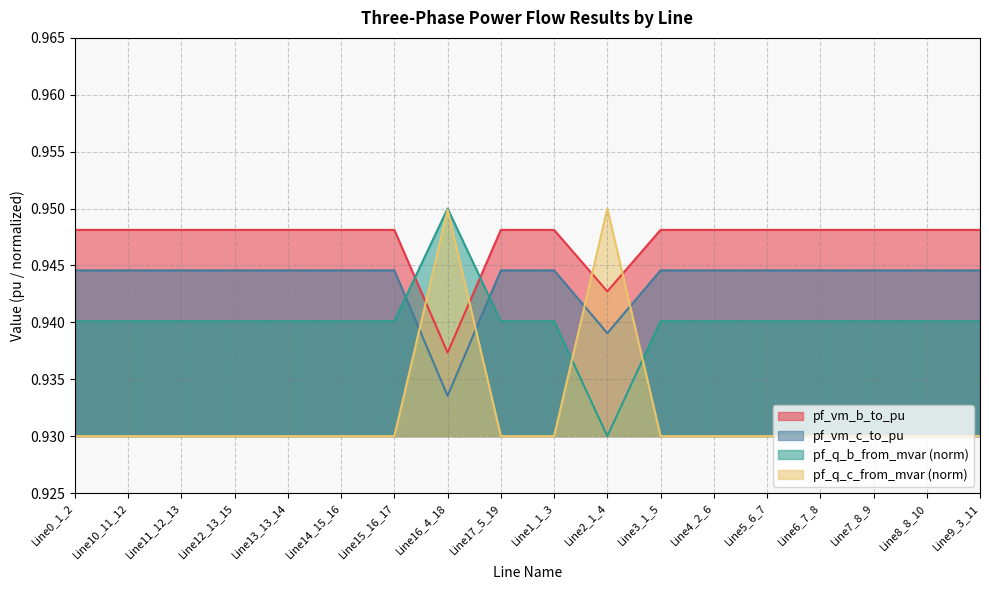

Reading right to left, extract all data points from this chart.

pf_vm_b_to_pu: Line9_3_11=0.9	Line8_8_10=0.9	Line7_8_9=0.9	Line6_7_8=0.9	Line5_6_7=0.9	Line4_2_6=0.9	Line3_1_5=0.9	Line2_1_4=0.9	Line1_1_3=0.9	Line17_5_19=0.9	Line16_4_18=0.9	Line15_16_17=0.9	Line14_15_16=0.9	Line13_13_14=0.9	Line12_13_15=0.9	Line11_12_13=0.9	Line10_11_12=0.9	Line0_1_2=0.9
pf_vm_c_to_pu: Line9_3_11=0.9	Line8_8_10=0.9	Line7_8_9=0.9	Line6_7_8=0.9	Line5_6_7=0.9	Line4_2_6=0.9	Line3_1_5=0.9	Line2_1_4=0.9	Line1_1_3=0.9	Line17_5_19=0.9	Line16_4_18=0.9	Line15_16_17=0.9	Line14_15_16=0.9	Line13_13_14=0.9	Line12_13_15=0.9	Line11_12_13=0.9	Line10_11_12=0.9	Line0_1_2=0.9
pf_q_b_from_mvar: Line9_3_11=0.9	Line8_8_10=0.9	Line7_8_9=0.9	Line6_7_8=0.9	Line5_6_7=0.9	Line4_2_6=0.9	Line3_1_5=0.9	Line2_1_4=0.9	Line1_1_3=0.9	Line17_5_19=0.9	Line16_4_18=1.0	Line15_16_17=0.9	Line14_15_16=0.9	Line13_13_14=0.9	Line12_13_15=0.9	Line11_12_13=0.9	Line10_11_12=0.9	Line0_1_2=0.9
pf_q_c_from_mvar: Line9_3_11=0.9	Line8_8_10=0.9	Line7_8_9=0.9	Line6_7_8=0.9	Line5_6_7=0.9	Line4_2_6=0.9	Line3_1_5=0.9	Line2_1_4=1.0	Line1_1_3=0.9	Line17_5_19=0.9	Line16_4_18=0.9	Line15_16_17=0.9	Line14_15_16=0.9	Line13_13_14=0.9	Line12_13_15=0.9	Line11_12_13=0.9	Line10_11_12=0.9	Line0_1_2=0.9